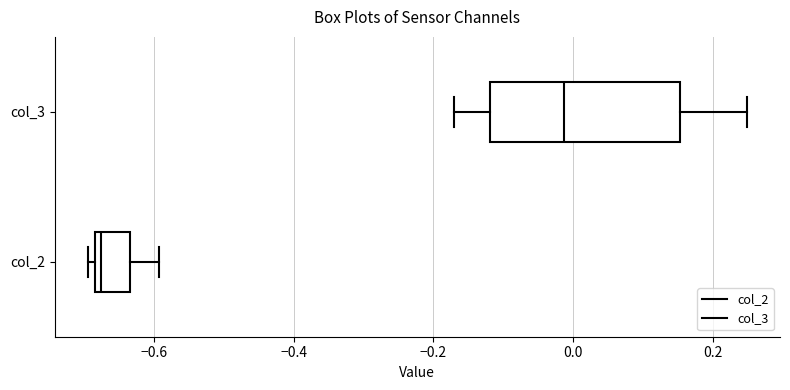

Reading bottom to top, transcribe this box plot: for each box, give where its median line is, the range the box spans, and where its two whiskers end, as read against the x-axis. The values are not printed on the chart, so give them approximately, as read against the axis.

col_2: median -0.68 (just right of the box's left edge), box -0.68 to -0.64, whiskers -0.70 to -0.60
col_3: median -0.02, box -0.12 to 0.16, whiskers -0.18 to 0.24